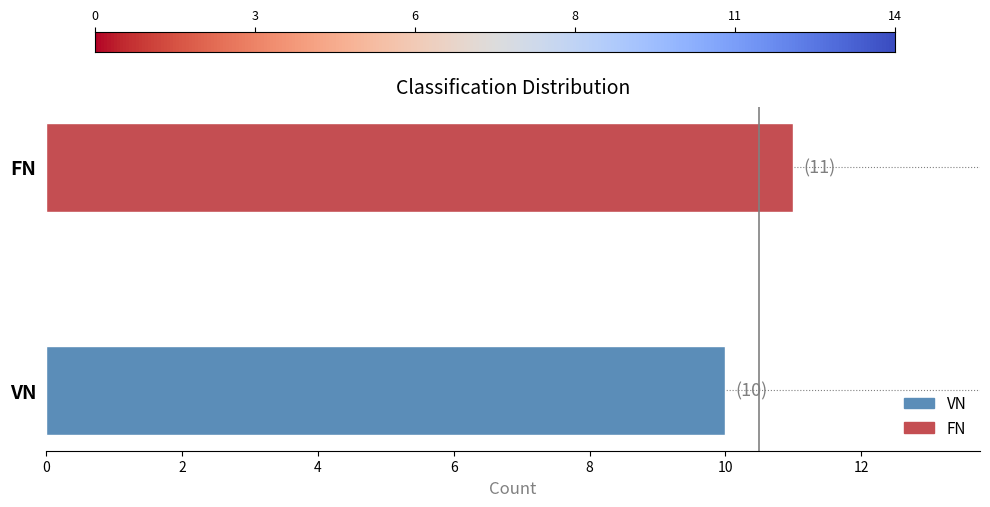

What is the maximum value shown in the chart?

11